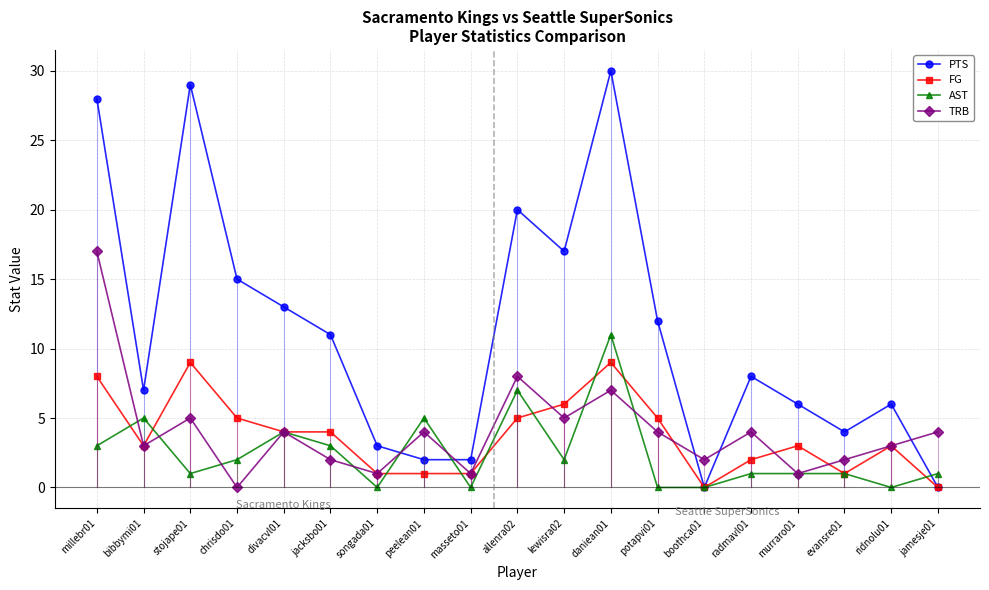

How many values in the TRB series exceed 4?

5